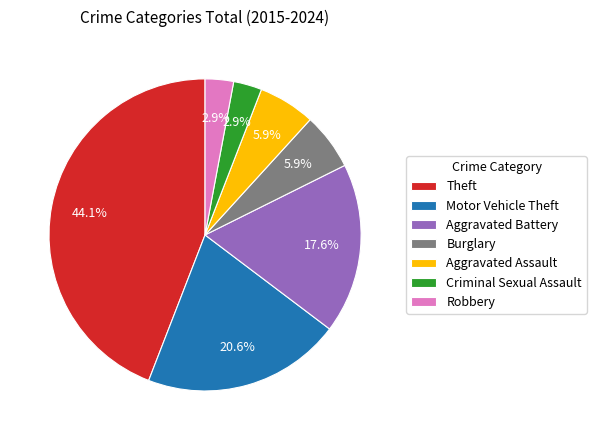

To the nearest percent, what portion does Robbery represent?

3%